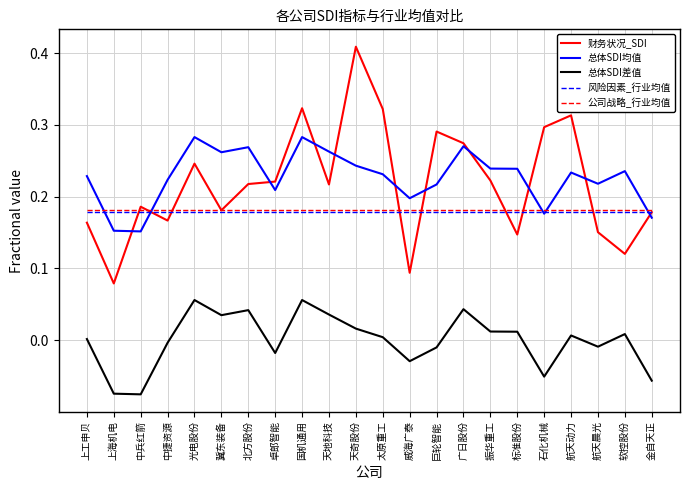

What is the total value across all series at 北方股份?

0.9